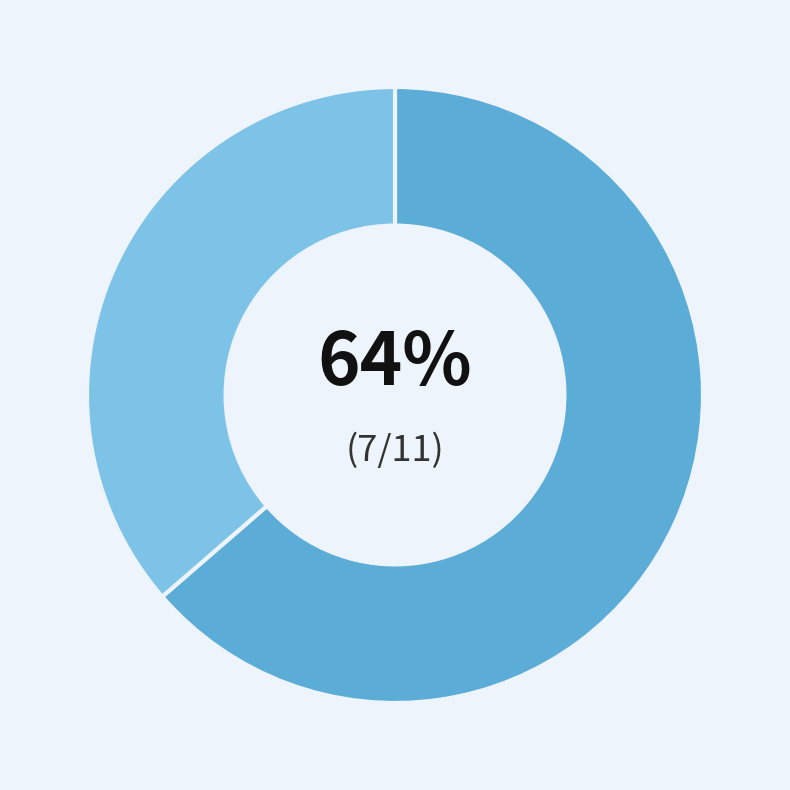

Does any single category account for the majority?

Yes